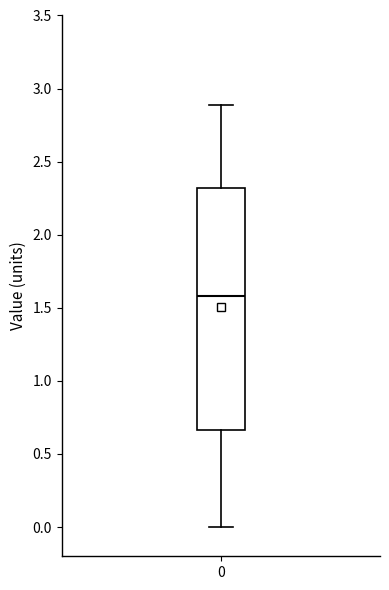

Read this box plot against the y-axis: the position of the median line, the range covered by the box, and the ends of both whiskers. The values are not printed on the chart, so give them approximately, as read against the axis.

median 1.60, box 0.65 to 2.30, whiskers 0.00 to 2.90